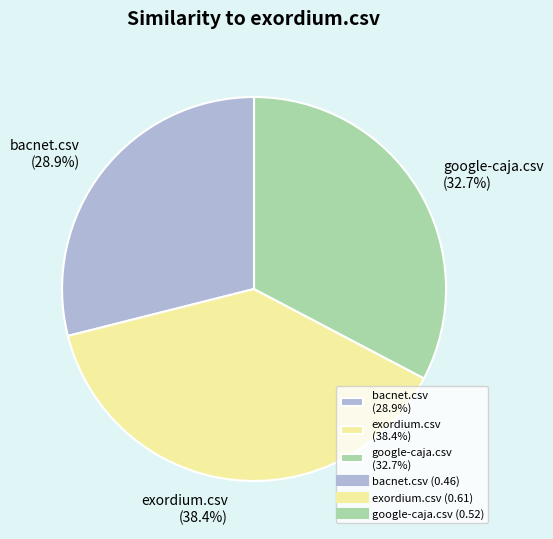

Between exordium.csv and bacnet.csv, which is larger?

exordium.csv